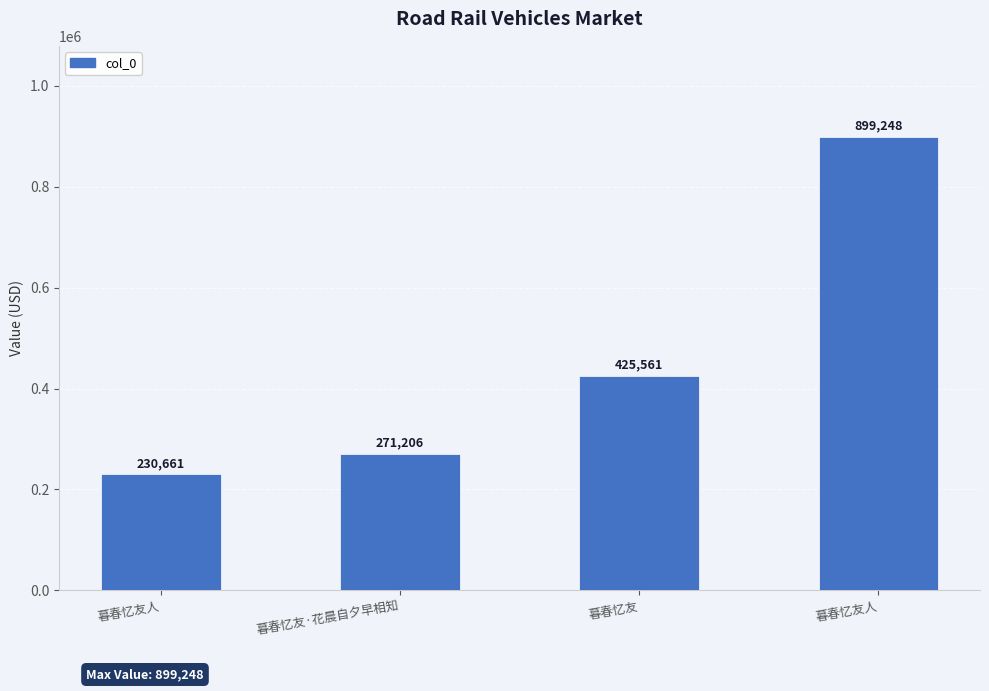

Does the chart contain any negative values?

No